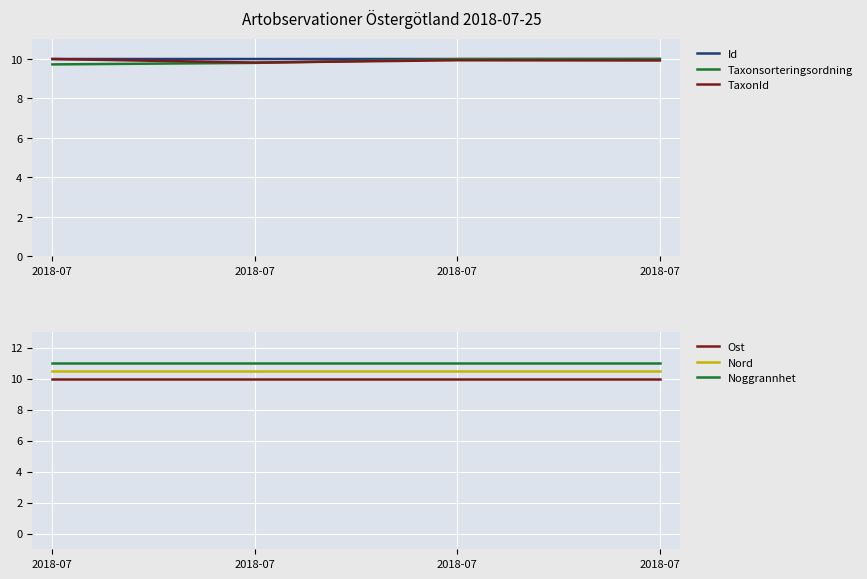

The Taxonsorteringsordning series shows 10.0 at 2018-07. True or false?

True